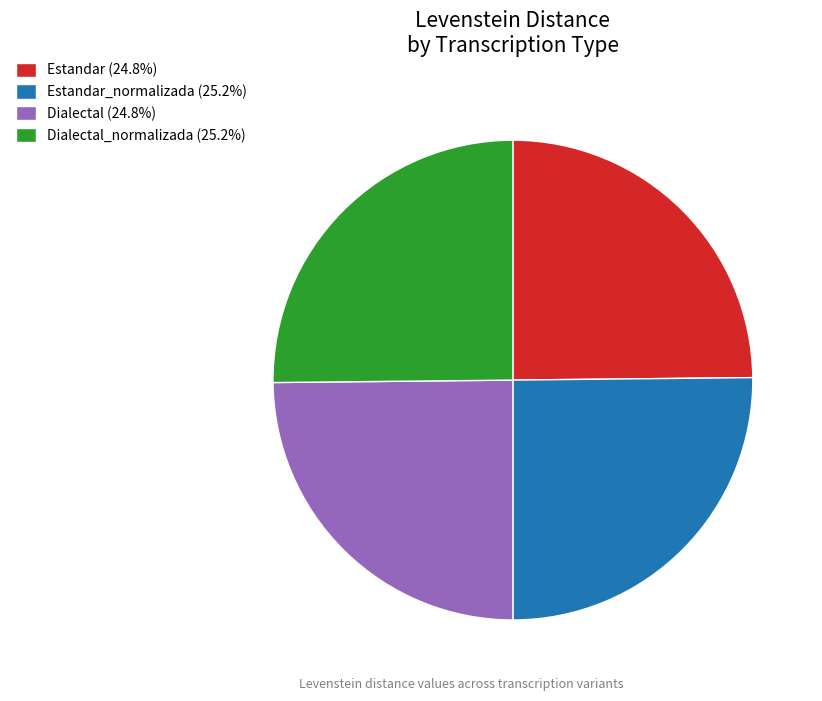

Is there any slice that represents more than half of the pie?

No